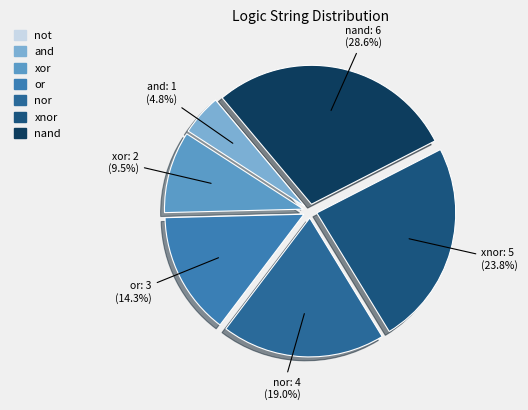

To the nearest percent, what is the average slice percentage?

17%